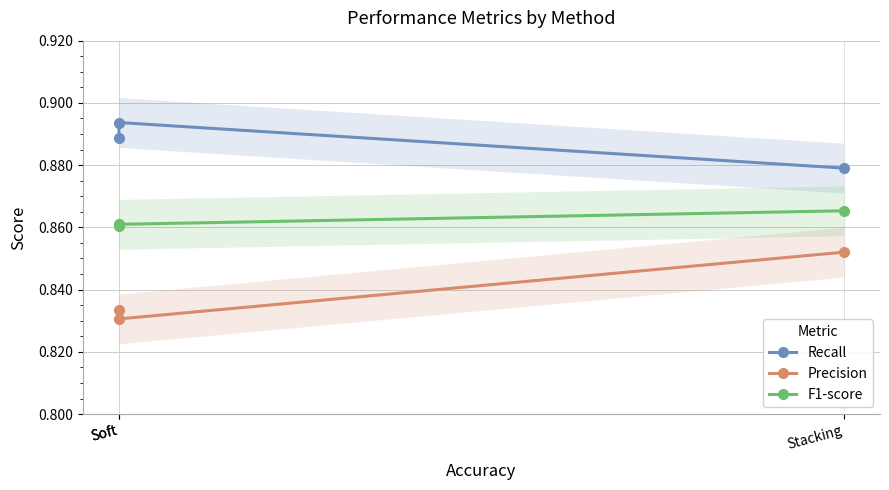

At which category is the sum across all series the highest?

Stacking